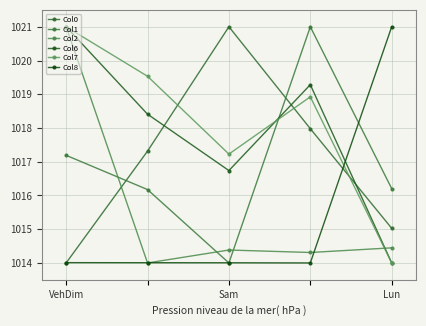

What are all the series names shown in the legend?

Col0, Col1, Col2, Col6, Col7, Col8